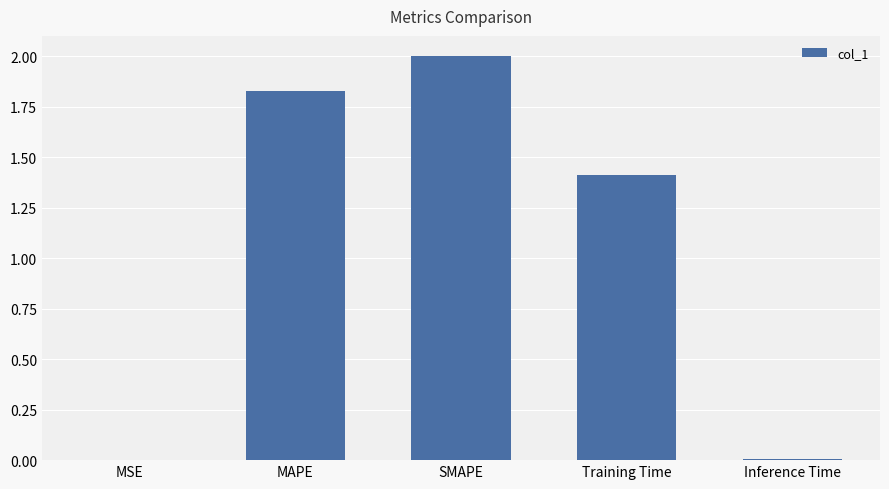

Where is the data nearest to the value 1?

Training Time